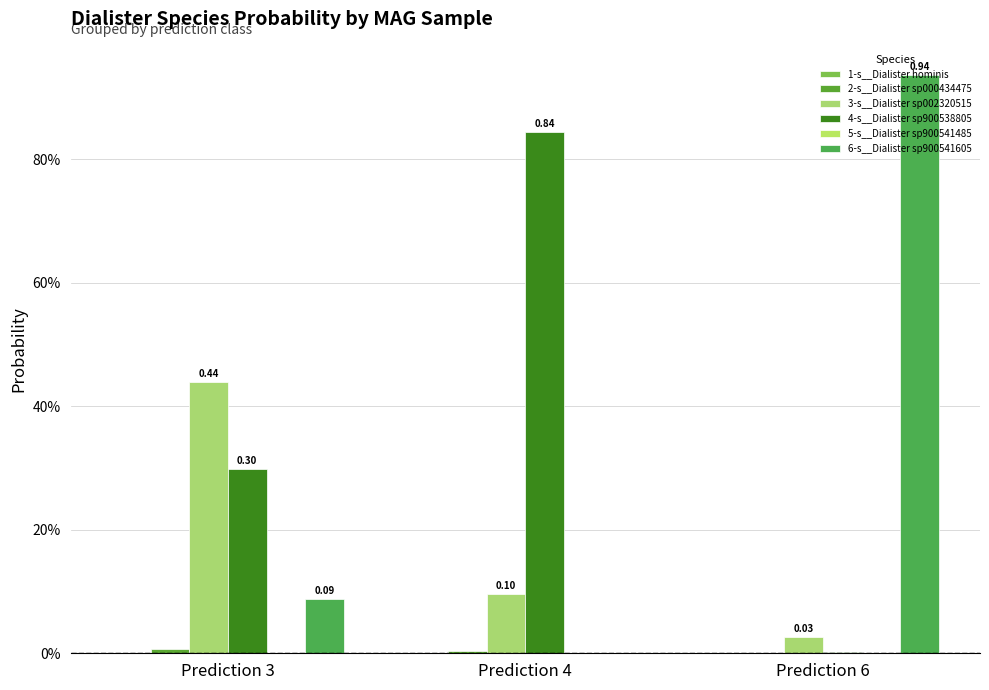

Reading left to right, extract all data points from this chart.

1-s__Dialister hominis: Prediction 3=0.0	Prediction 4=0.0	Prediction 6=0.0
2-s__Dialister sp000434475: Prediction 3=0.0	Prediction 4=0.0	Prediction 6=0.0
3-s__Dialister sp002320515: Prediction 3=0.4	Prediction 4=0.1	Prediction 6=0.0
4-s__Dialister sp900538805: Prediction 3=0.3	Prediction 4=0.8	Prediction 6=0.0
5-s__Dialister sp900541485: Prediction 3=0.0	Prediction 4=0.0	Prediction 6=0.0
6-s__Dialister sp900541605: Prediction 3=0.1	Prediction 4=0.0	Prediction 6=0.9